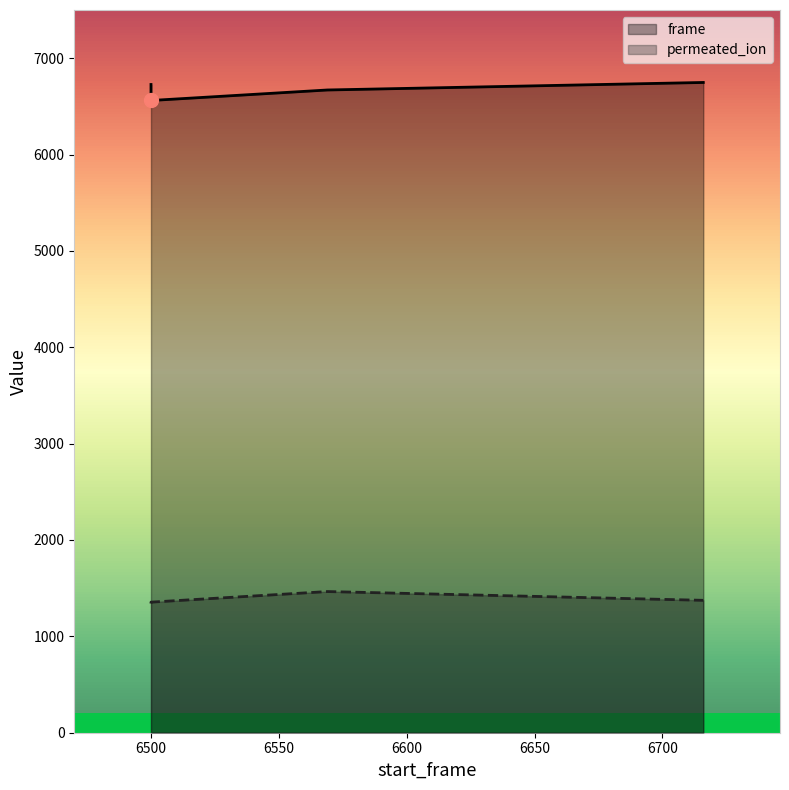

At which label does frame first exceed 6727?

6716